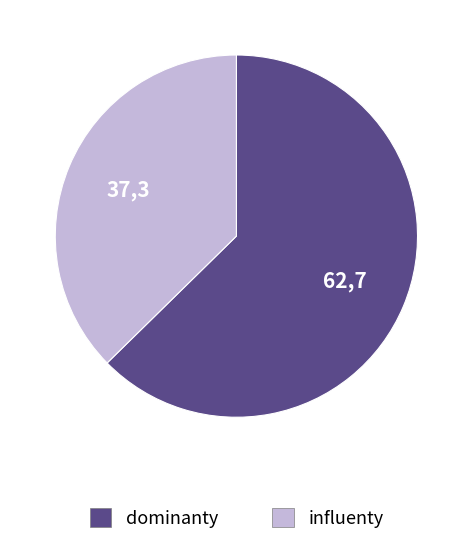

Is it true that influenty is 44% of the pie?

False